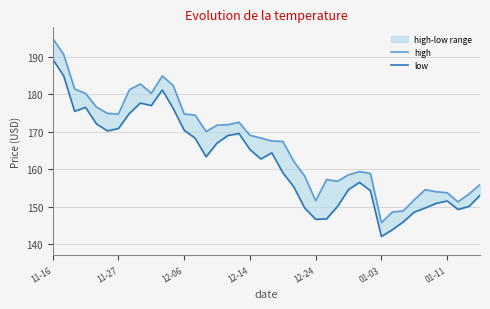

What is the difference between the highest and lowest values at 12-24?

4.5